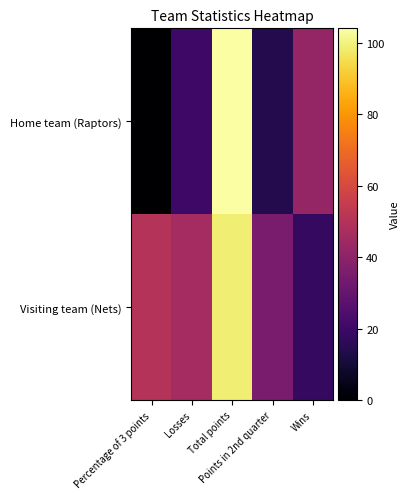

Which series has the widest spread of values?

Home team (Raptors)